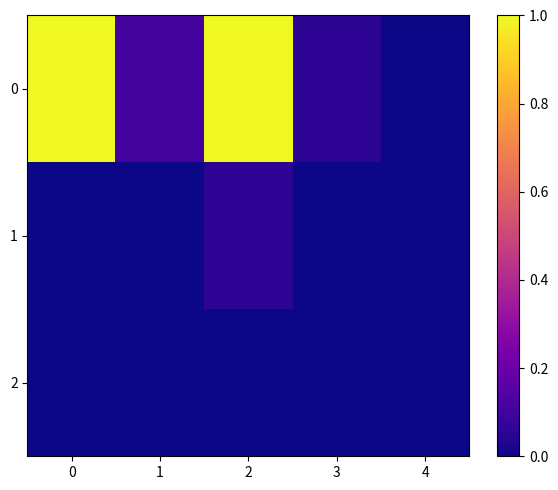

Reading left to right, list all the values displayed in this chart.

0: 0=1.0	1=0.1	2=1.0	3=0.1	4=0.0
1: 0=0.0	1=0.0	2=0.1	3=0.0	4=0.0
2: 0=0.0	1=0.0	2=0.0	3=0.0	4=0.0